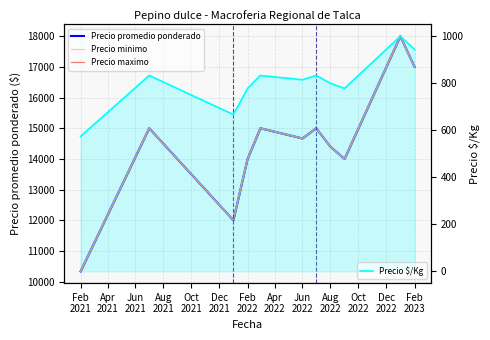

What is the maximum value for Precio $/Kg?

1000